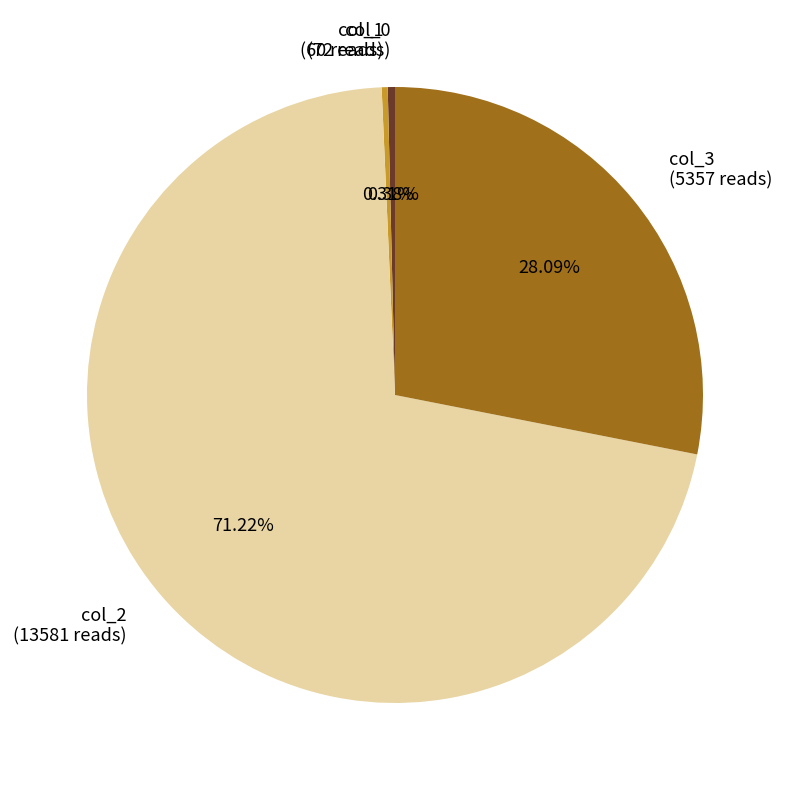

Approximately how many times larger is the value at col_2 compared to col_3?

2.5